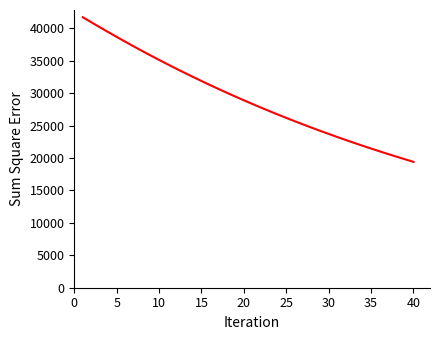

What is the greatest value displayed?

41699.4